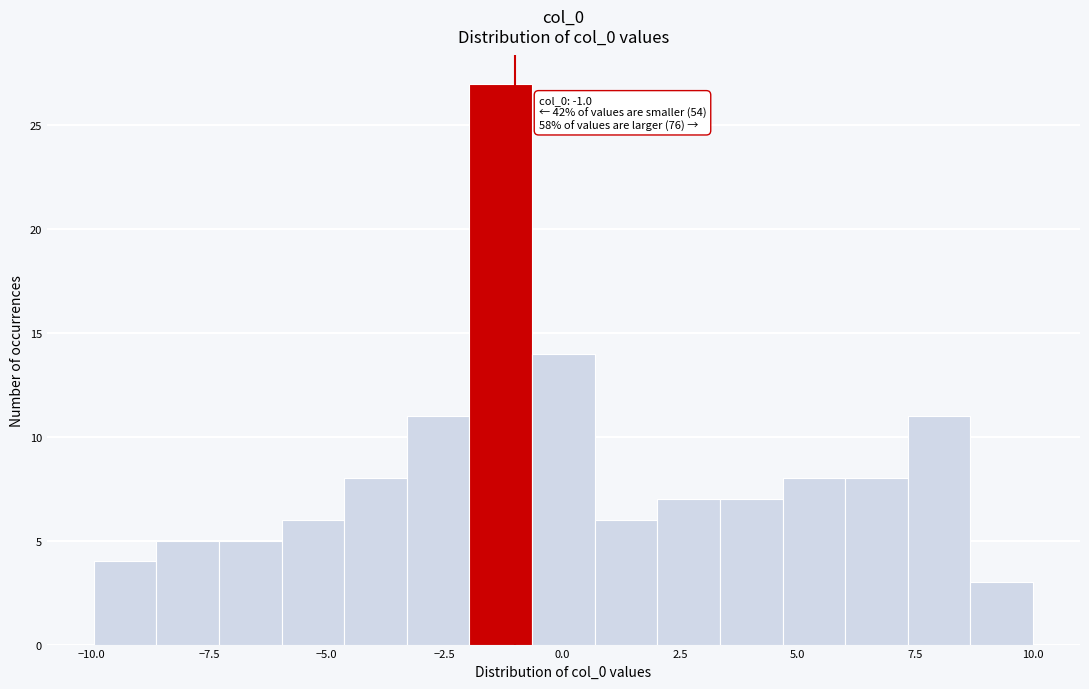

Around what value on the x-axis is the tallest bar? Give the approximate position of its centre, as read against the axis.

-1.5